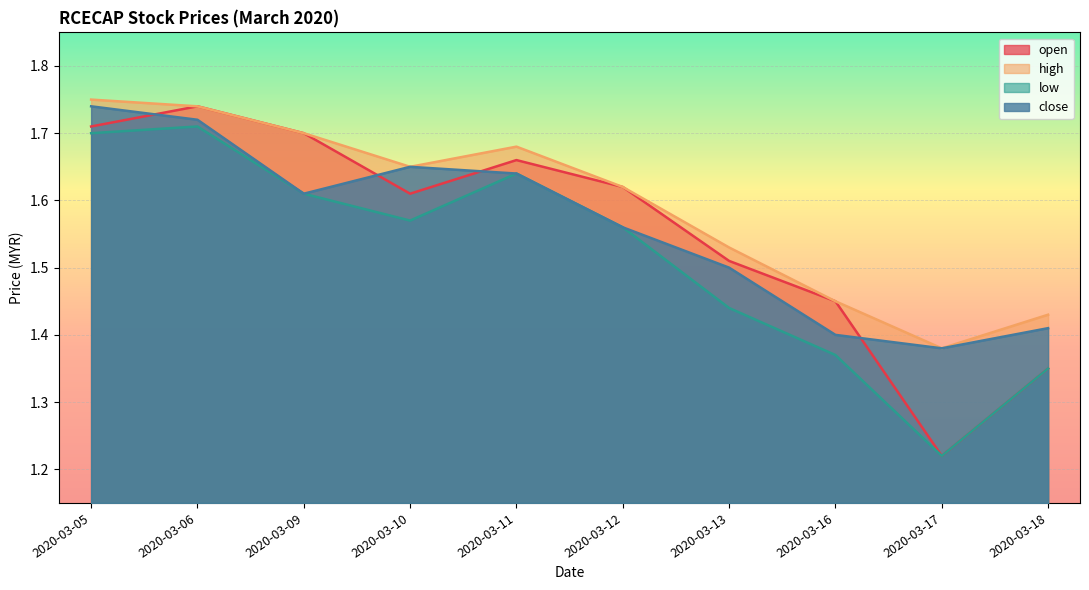

What is the difference between the close values at 2020-03-11 and 2020-03-12?

0.1